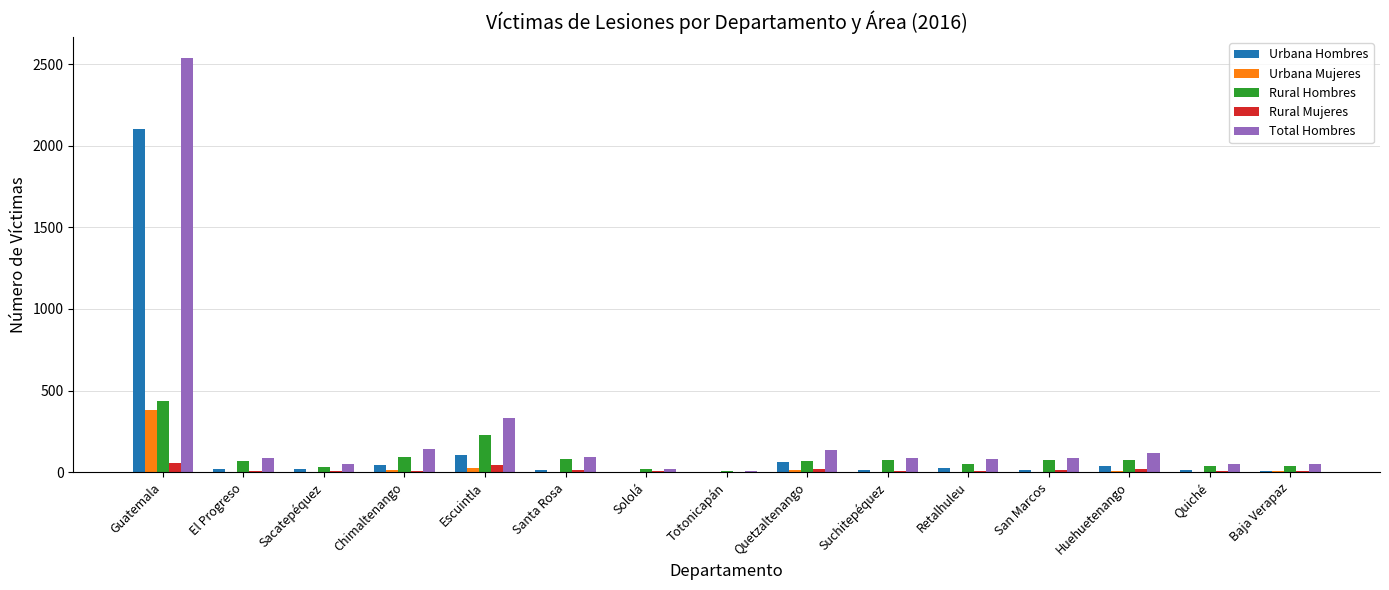

What is the sum of all Rural Hombres values?

1395